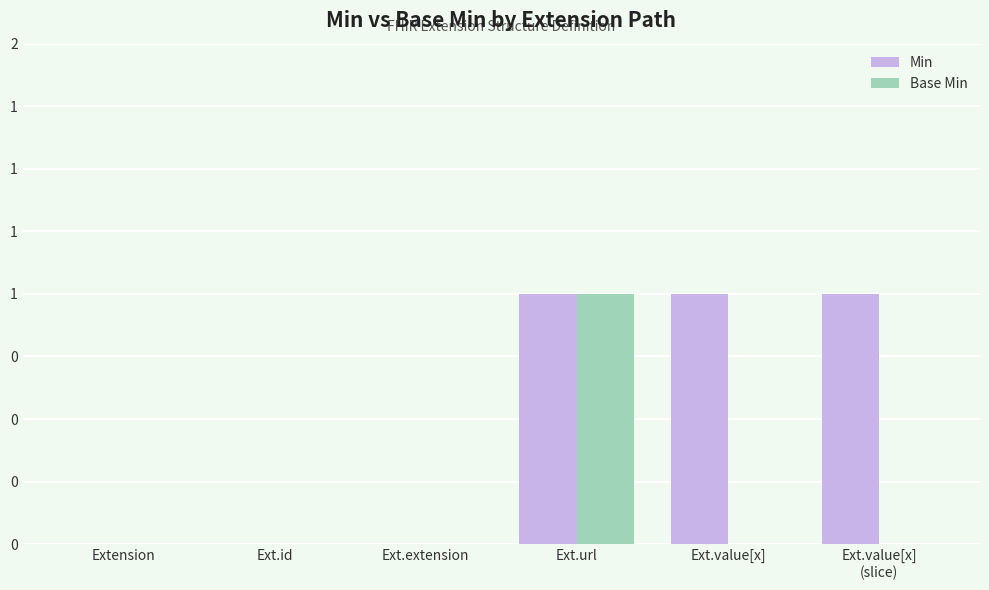

What are all the series names shown in the legend?

Min, Base Min